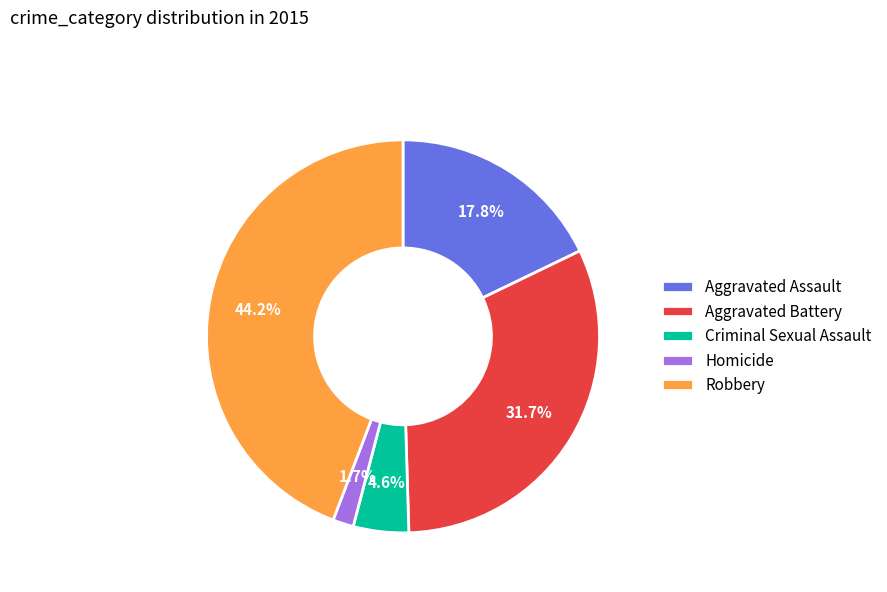

Does Aggravated Assault represent more than half of the total?

No